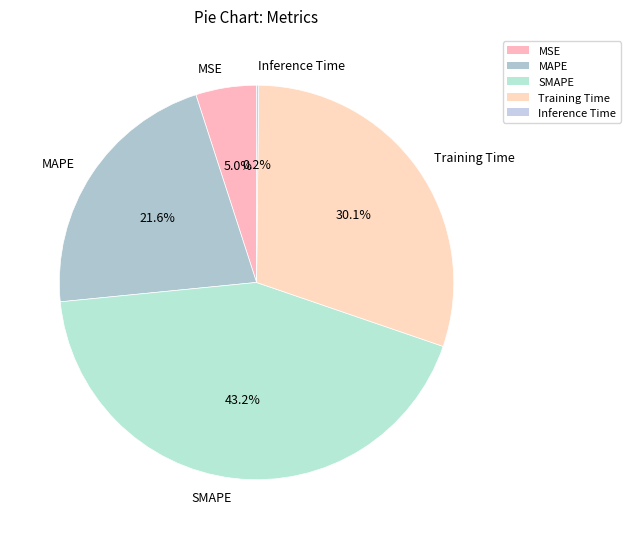

Is it true that MAPE is 33% of the pie?

False